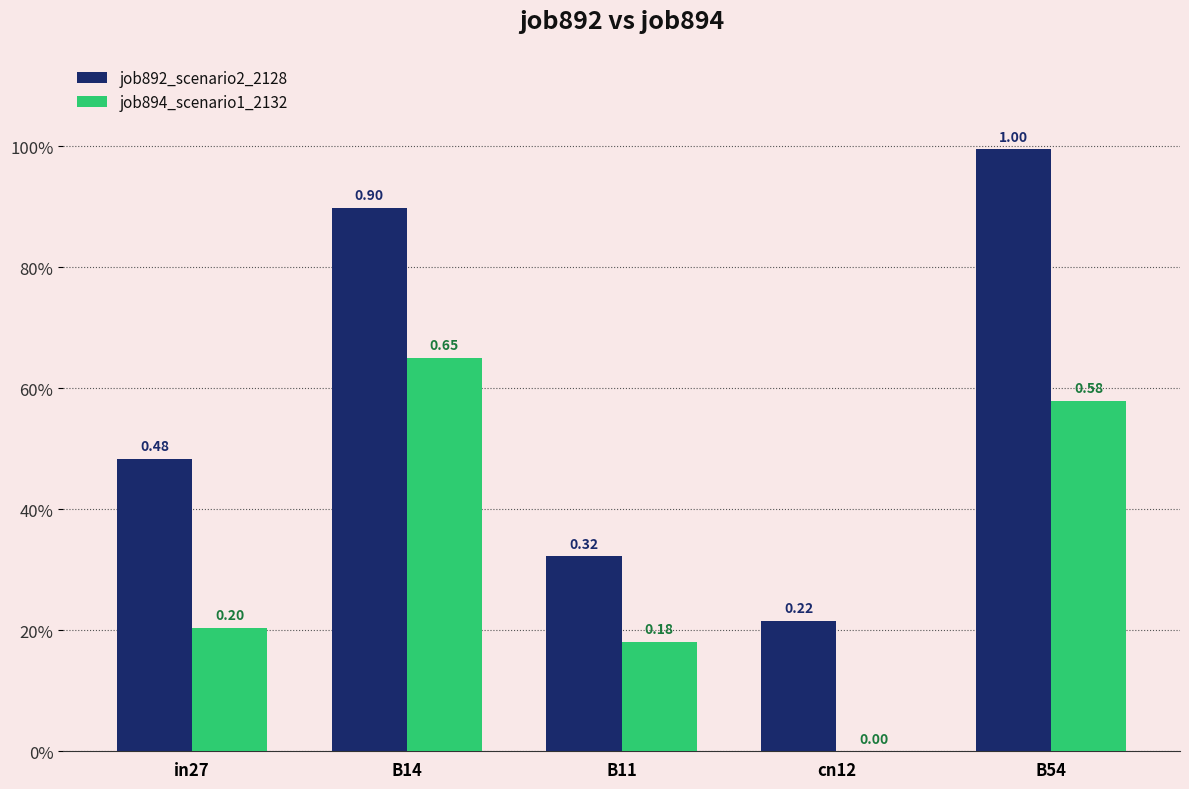

Rank the series by their maximum value, from lowest to highest.

job894_scenario1_2132, job892_scenario2_2128